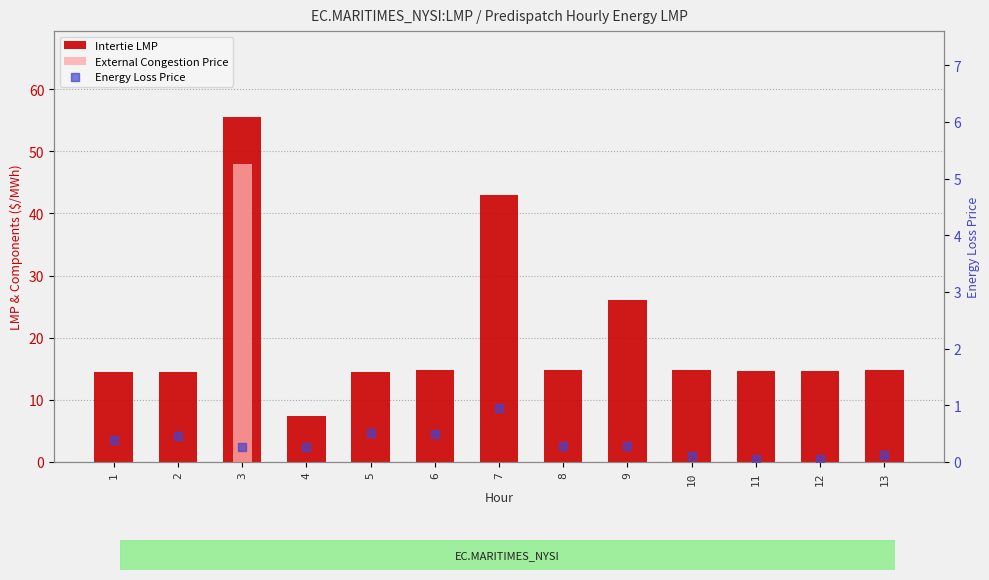

Which series has the widest spread of Y values?

Intertie LMP